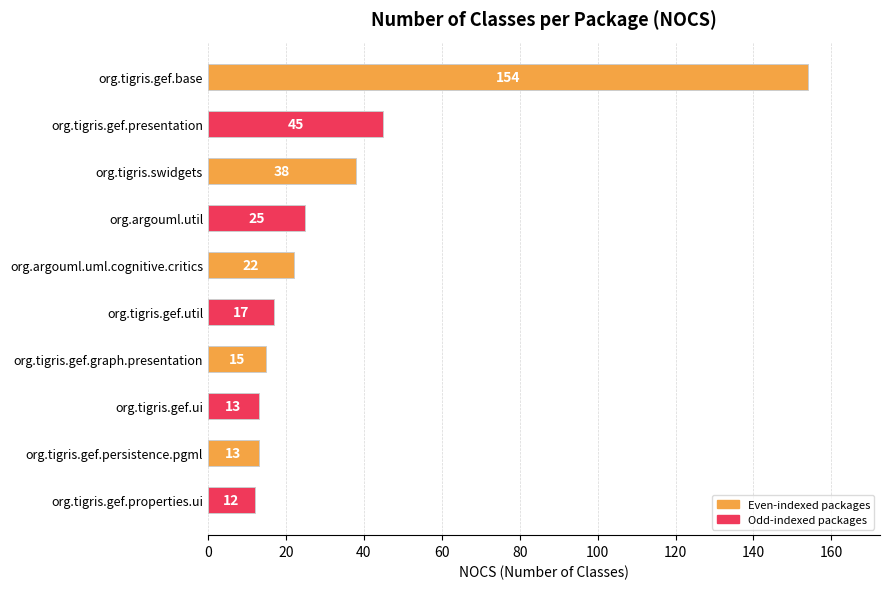

What is the average value?

35